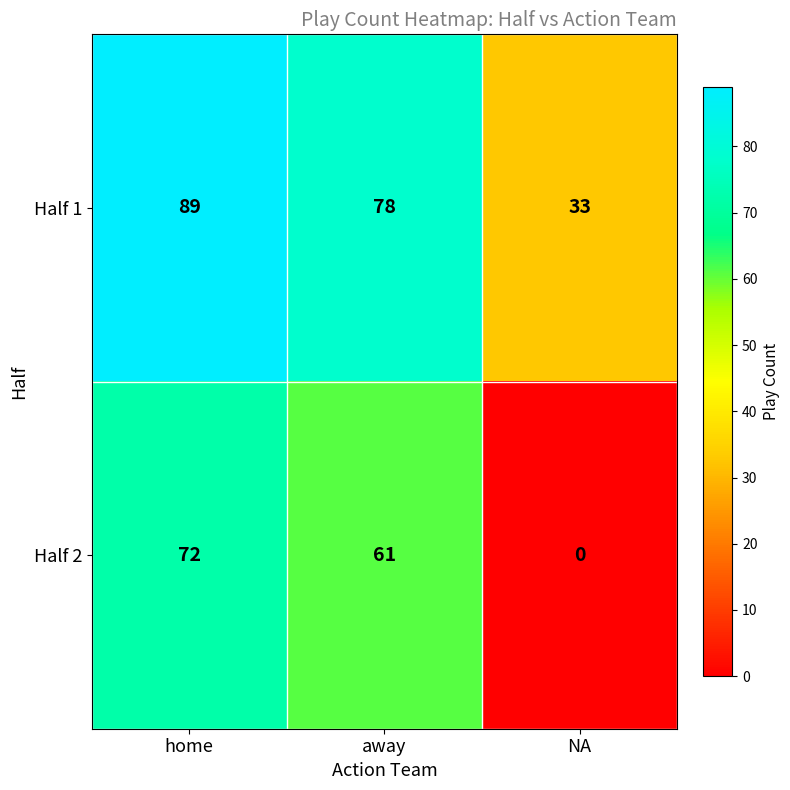

Count the Half 1 values in the range 33 to 89.

3